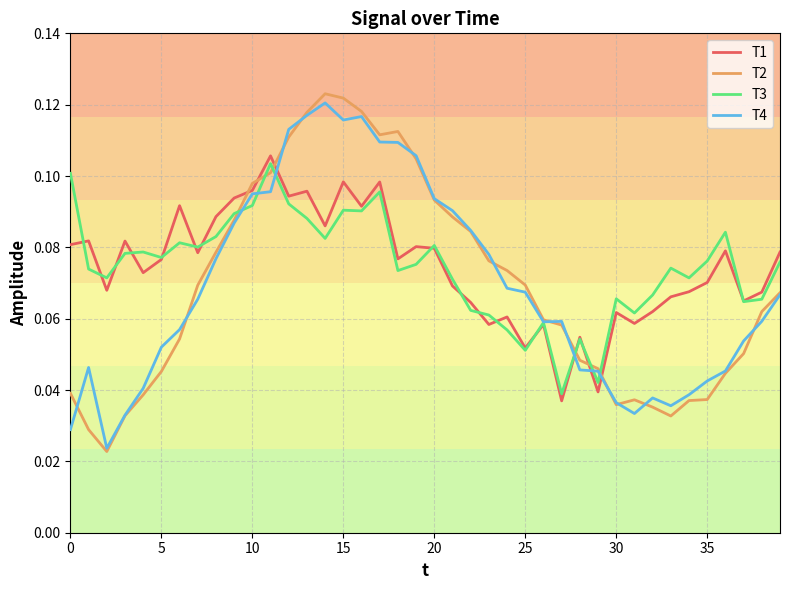

Which series has the widest spread of values?

T2